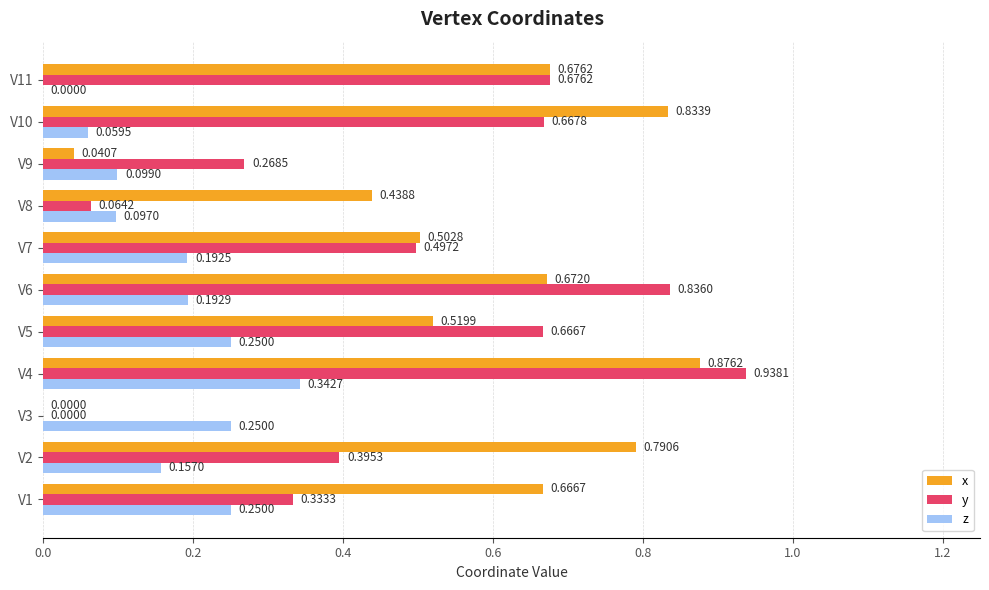

At which category is the sum across all series the highest?

V4